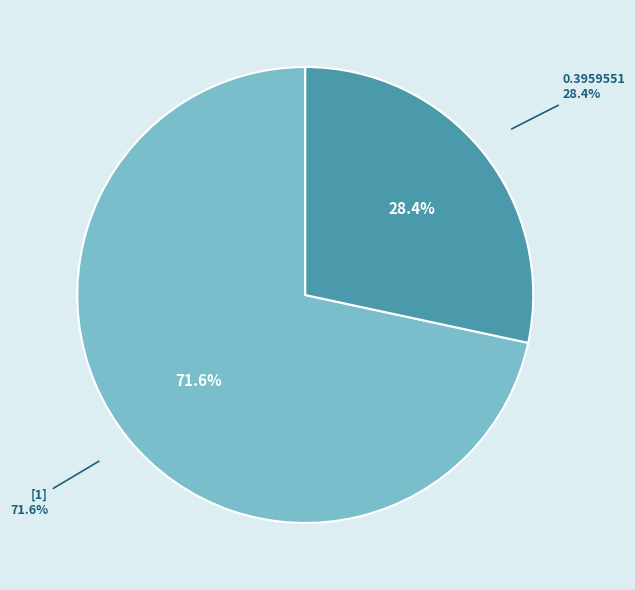

Does [1] account for over 50% of the chart?

Yes